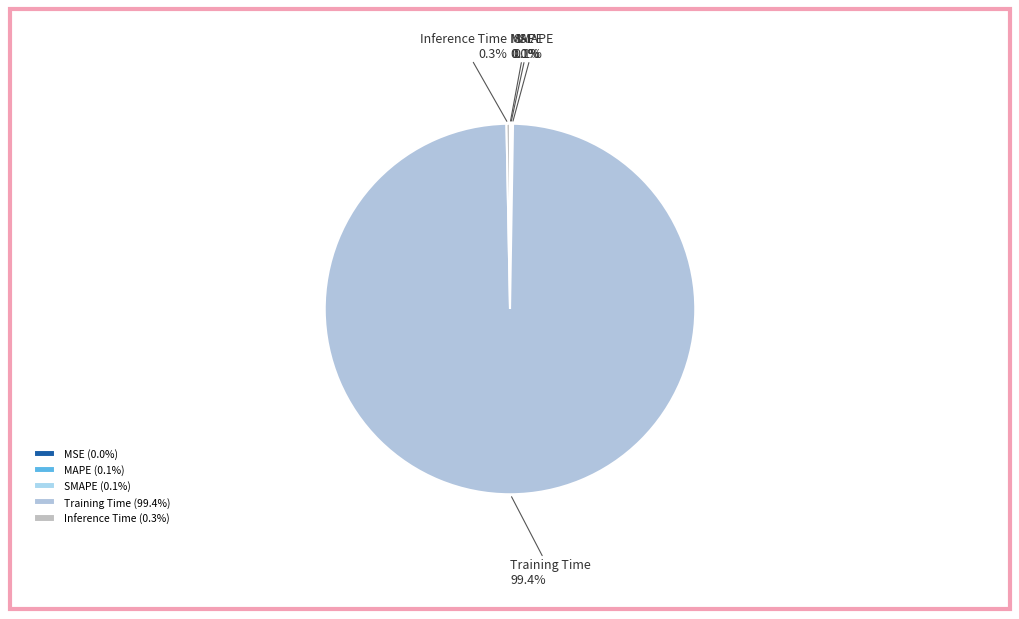

What percentage is NOT represented by Inference Time?

99.7%